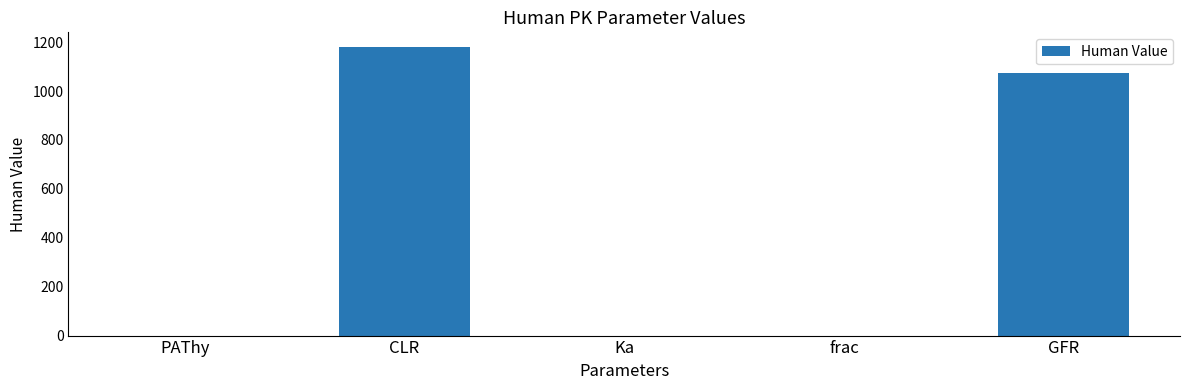

True or false: the data shows 1624.9 at GFR.

False